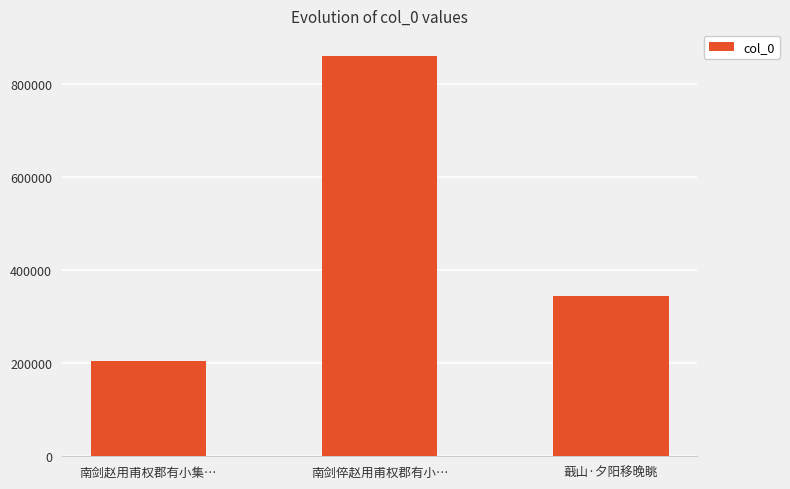

Reading left to right, extract all data points from this chart.

南剑赵用甫权郡有小集…=204101	南剑倅赵用甫权郡有小…=860159	蕺山·夕阳移晚眺=343980